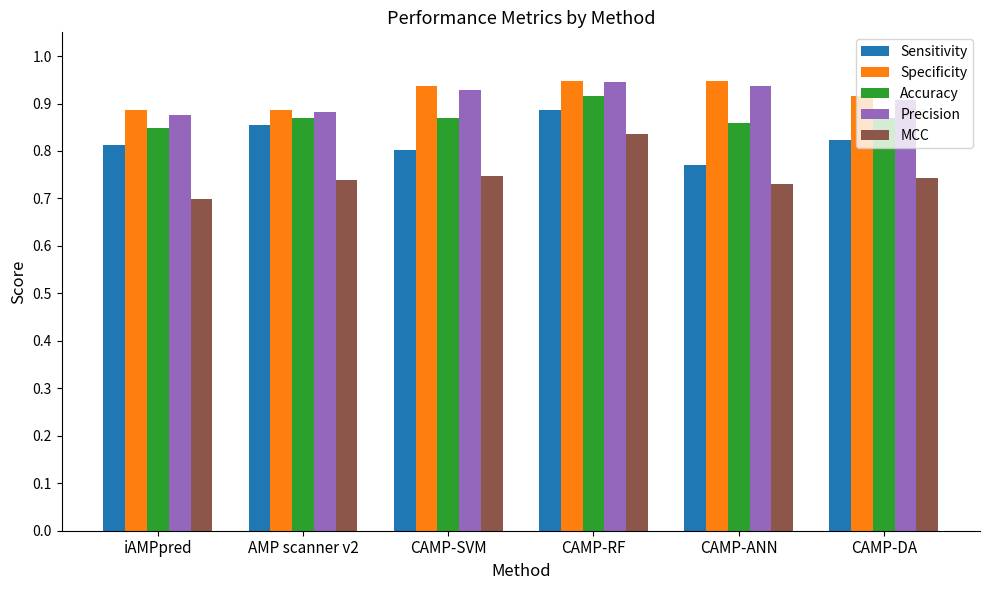

What is the sum of the Specificity values at CAMP-DA and CAMP-SVM?

1.9